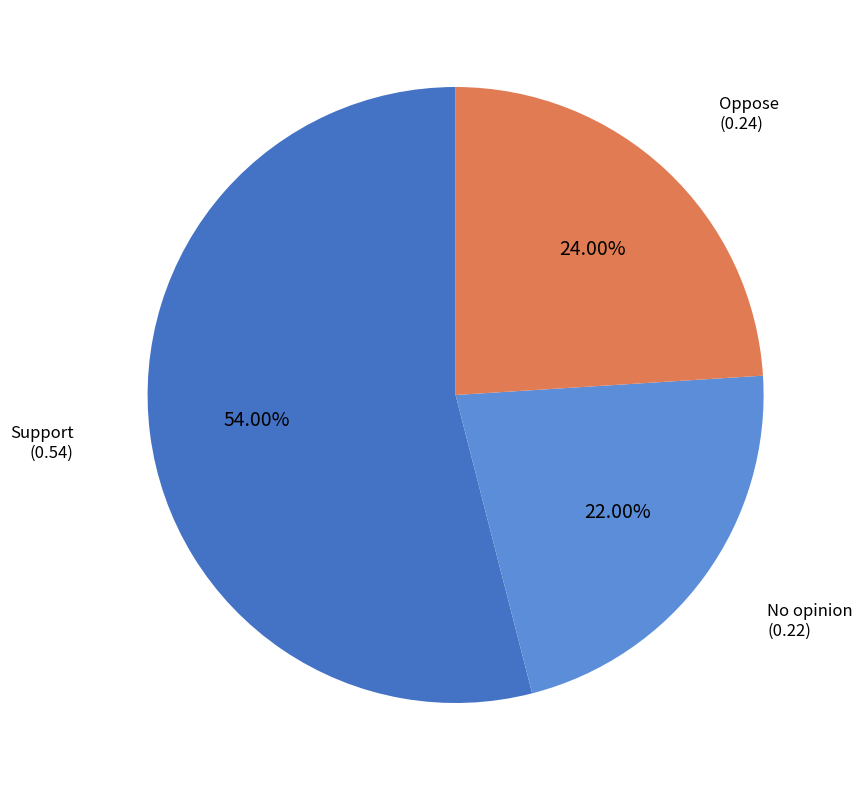

Is there any slice that represents more than half of the pie?

Yes